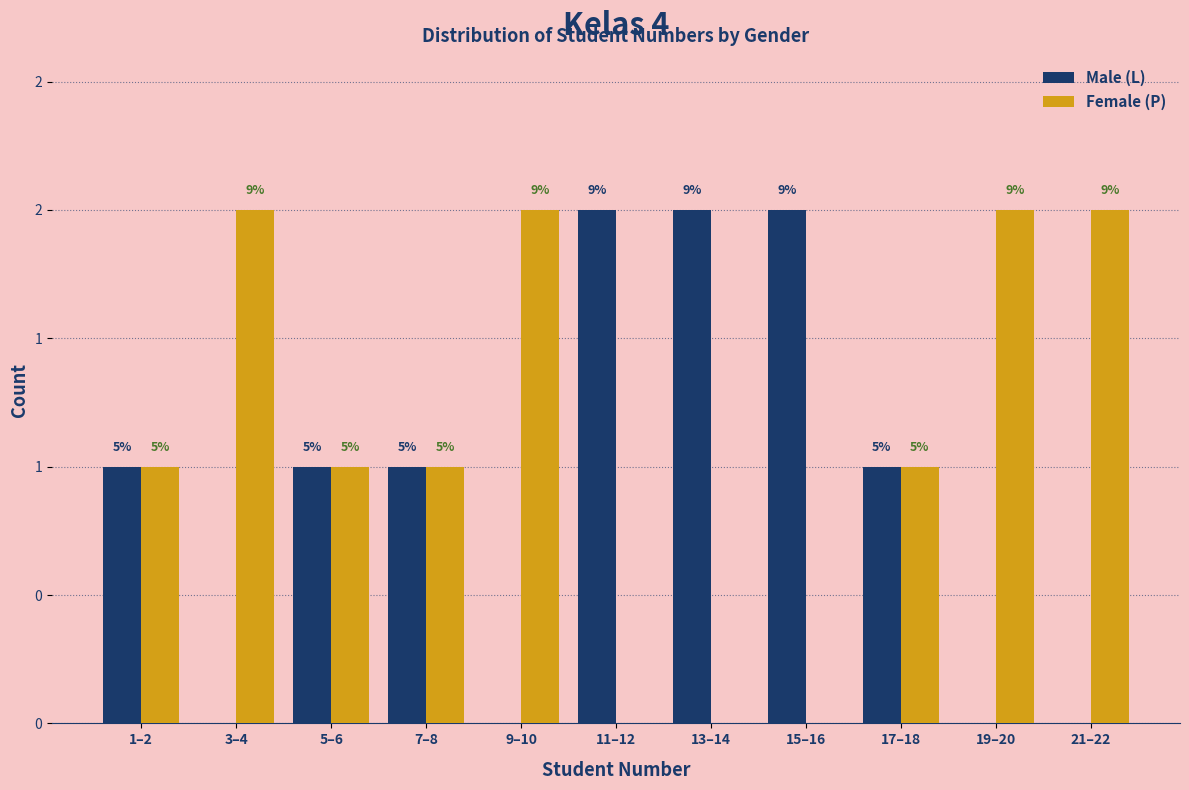

What are all the series names shown in the legend?

Male (L), Female (P)